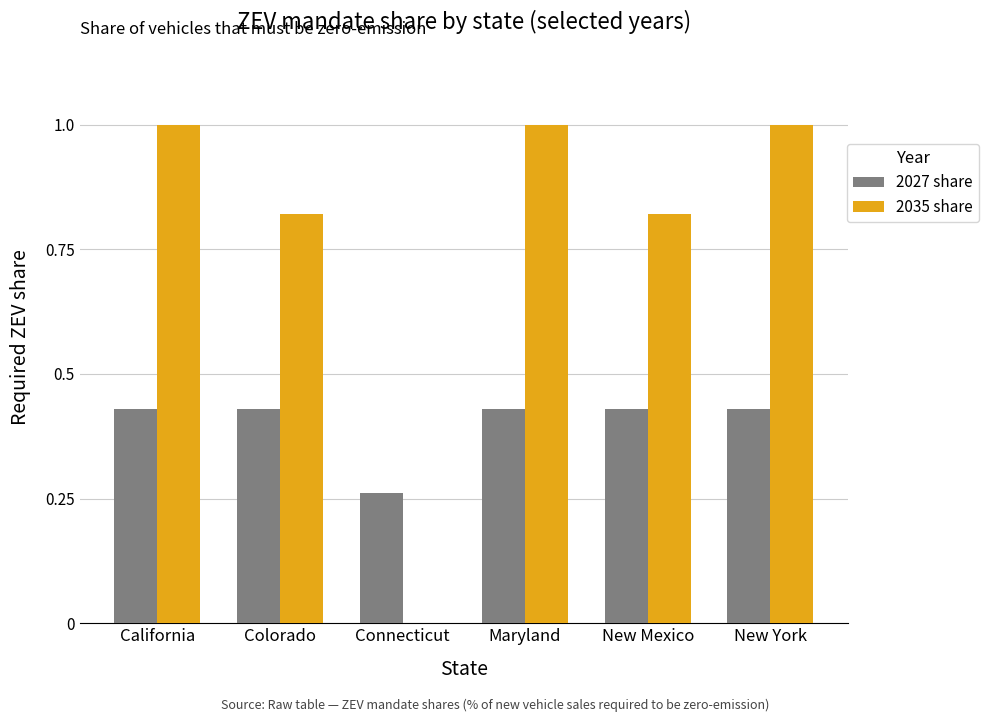

True or false: 2035 share has a value of 1.5 at New York.

False